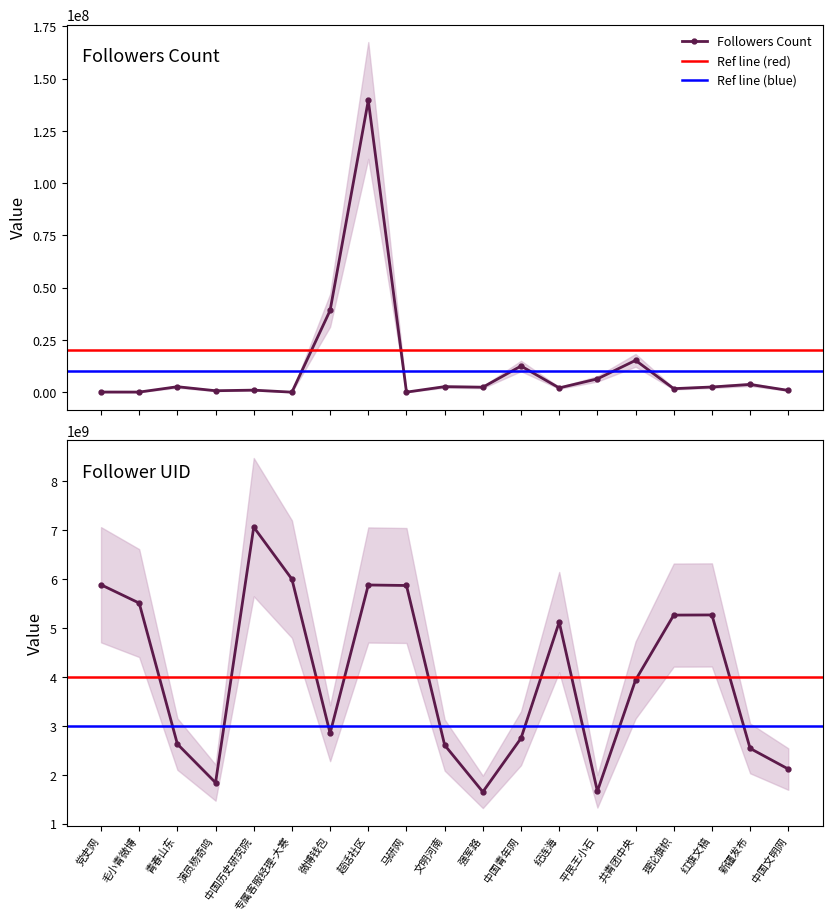

True or false: follower_uid and followers_count intersect in this chart.

False